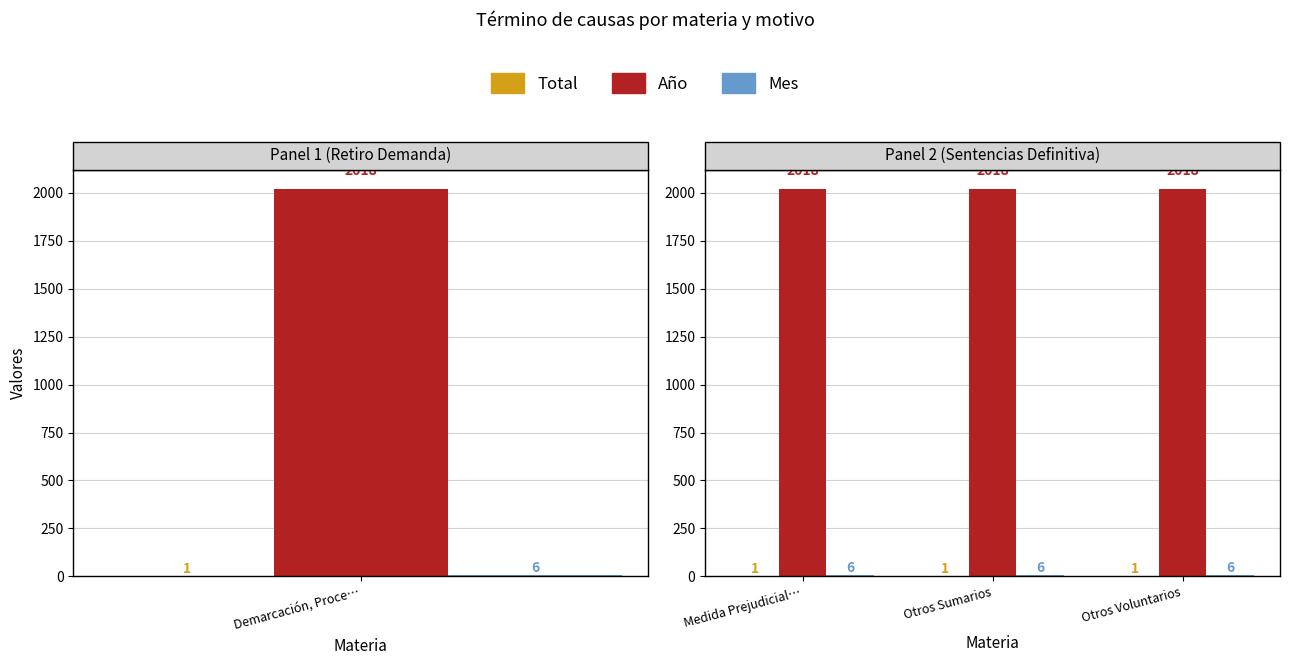

What value does the Mes series have at Otros Voluntarios?

6